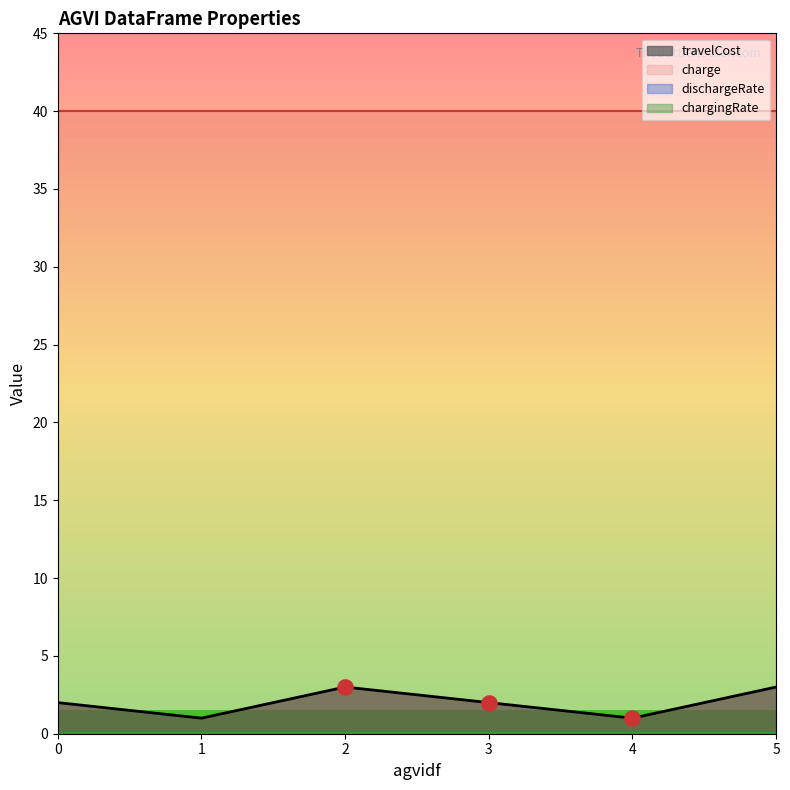

Which series has the largest total across all categories?

charge